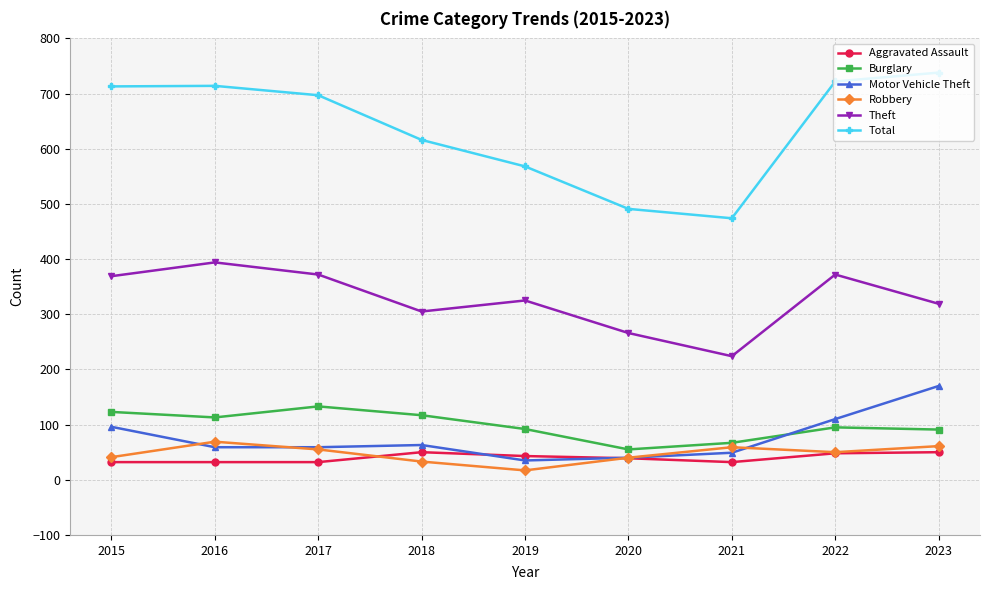

What is the highest value of the Motor Vehicle Theft series?

170